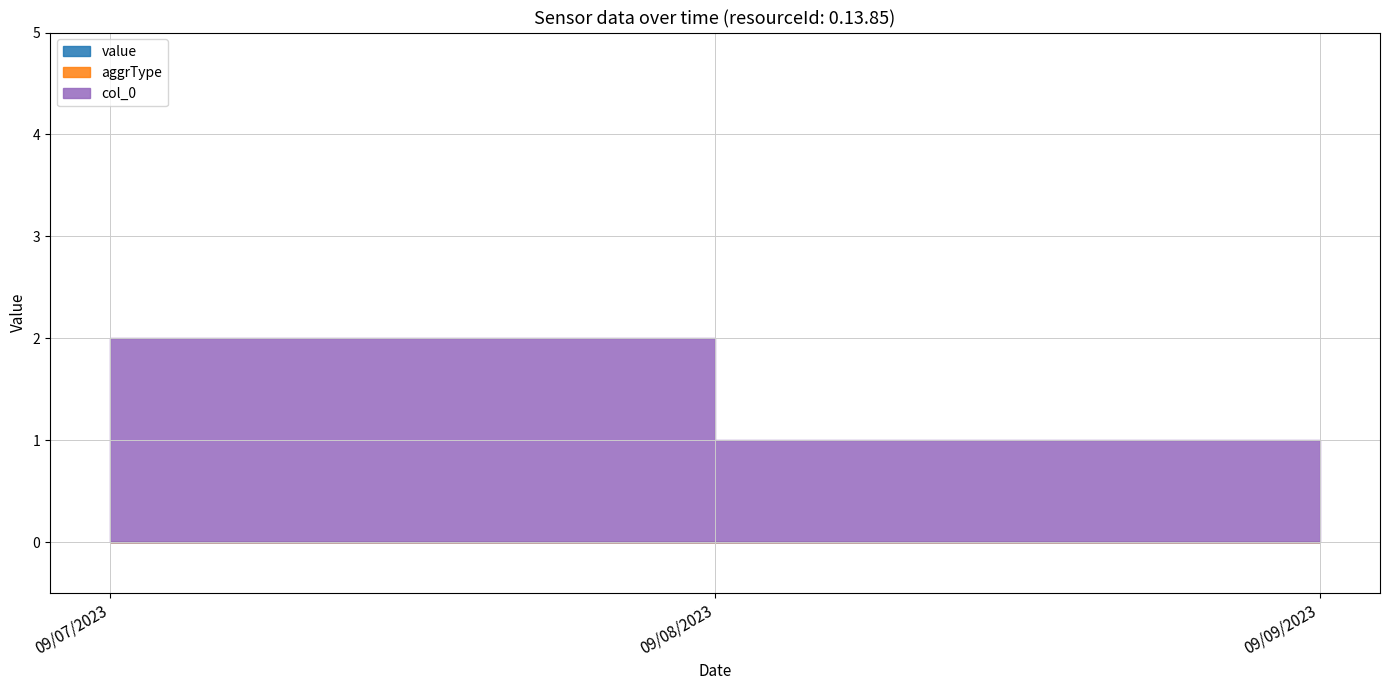

What is the value of the col_0 point at the 2nd from the left?

1